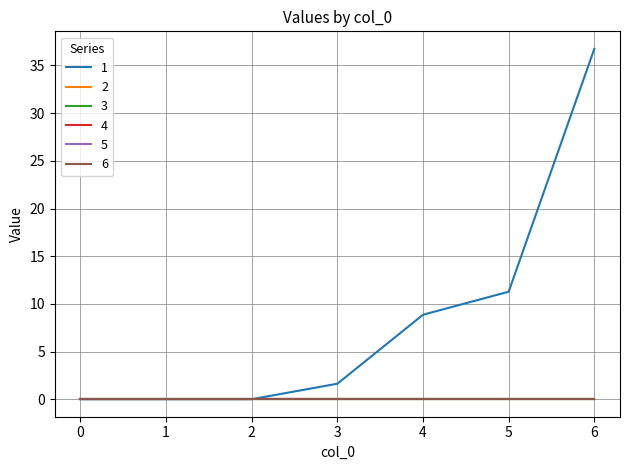

Reading left to right, extract all data points from this chart.

1: 0=0.0	1=0.0	2=0.0	3=1.6	4=8.9	5=11.3	6=36.7
2: 0=0.0	1=0.0	2=0.0	3=0.0	4=0.0	5=0.0	6=0.0
3: 0=0.0	1=0.0	2=0.0	3=0.0	4=0.0	5=0.0	6=0.0
4: 0=0.0	1=0.0	2=0.0	3=0.0	4=0.0	5=0.0	6=0.0
5: 0=0.0	1=0.0	2=0.0	3=0.0	4=0.0	5=0.0	6=0.0
6: 0=0.0	1=0.0	2=0.0	3=0.0	4=0.0	5=0.0	6=0.0